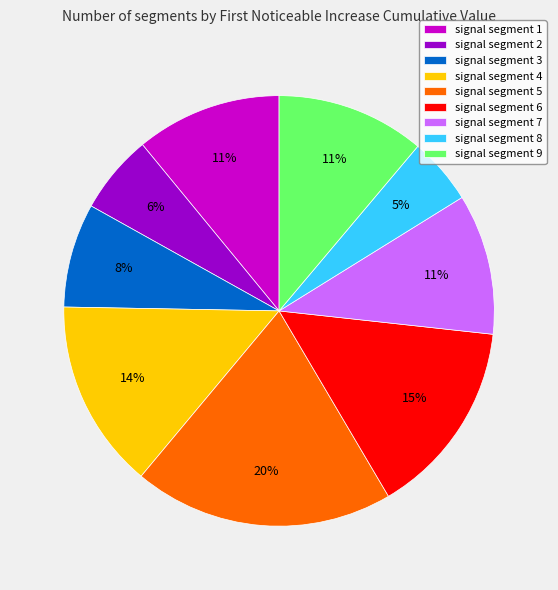

To the nearest percent, what percentage of the pie is signal segment 3?

8%